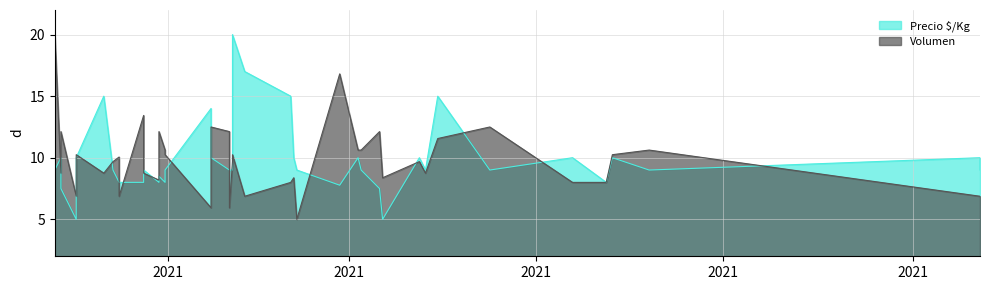

Which series has the largest total across all categories?

Volumen